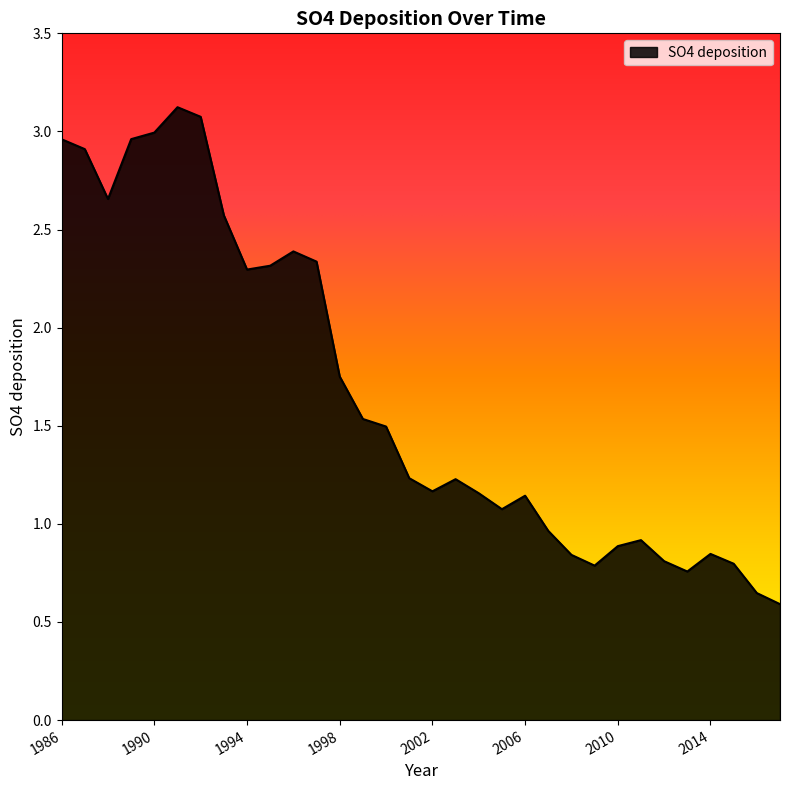

How many values exceed 1?

21